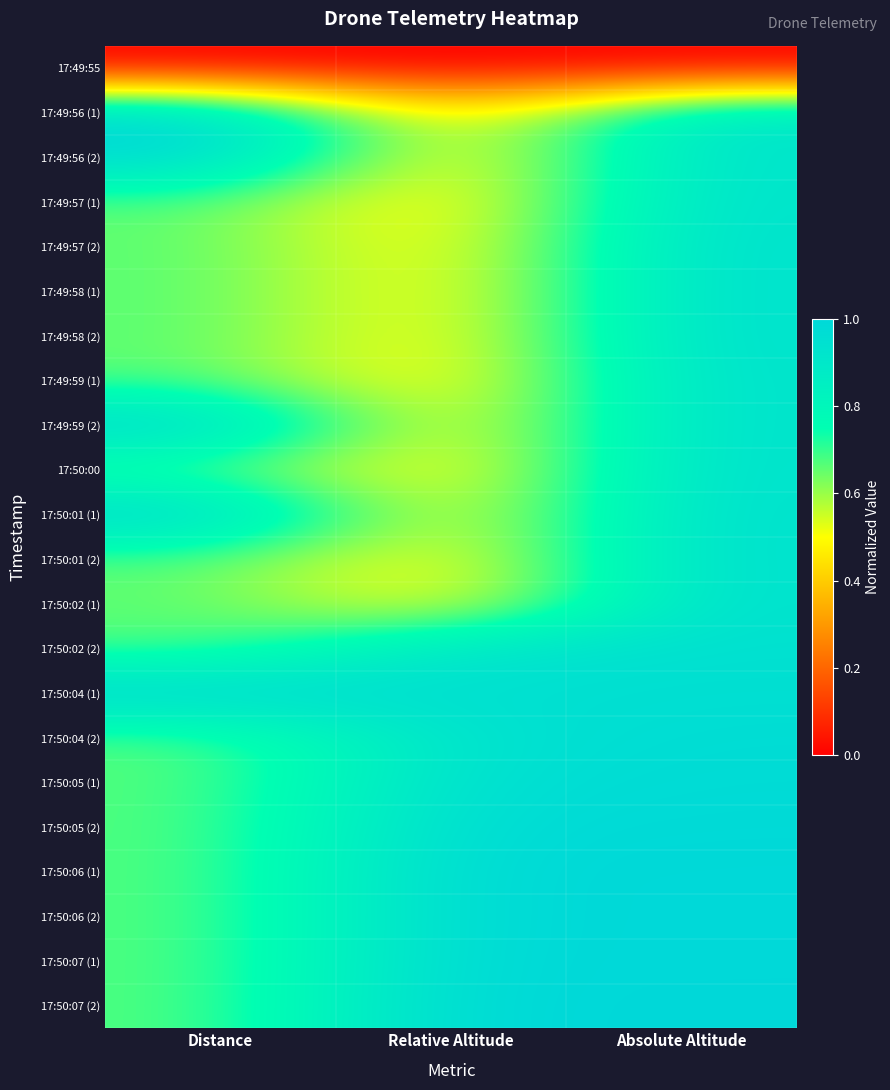

Rank the series at Absolute Altitude from highest to lowest value.

17:50:07 (2), 17:50:07 (1), 17:50:06 (1), 17:50:06 (2), 17:50:05 (2), 17:50:05 (1), 17:50:04 (2), 17:50:04 (1), 17:50:01 (2), 17:50:02 (2), 17:50:01 (1), 17:50:02 (1), 17:49:58 (2), 17:49:58 (1), 17:49:57 (2), 17:50:00, 17:49:59 (2), 17:49:59 (1), 17:49:57 (1), 17:49:56 (2), 17:49:56 (1), 17:49:55